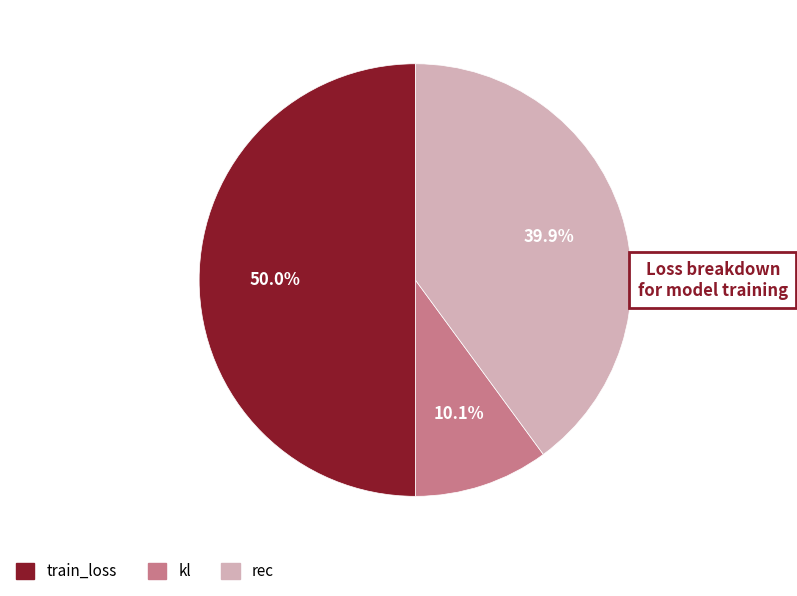

To the nearest percent, what is the combined percentage of rec and kl?

50%